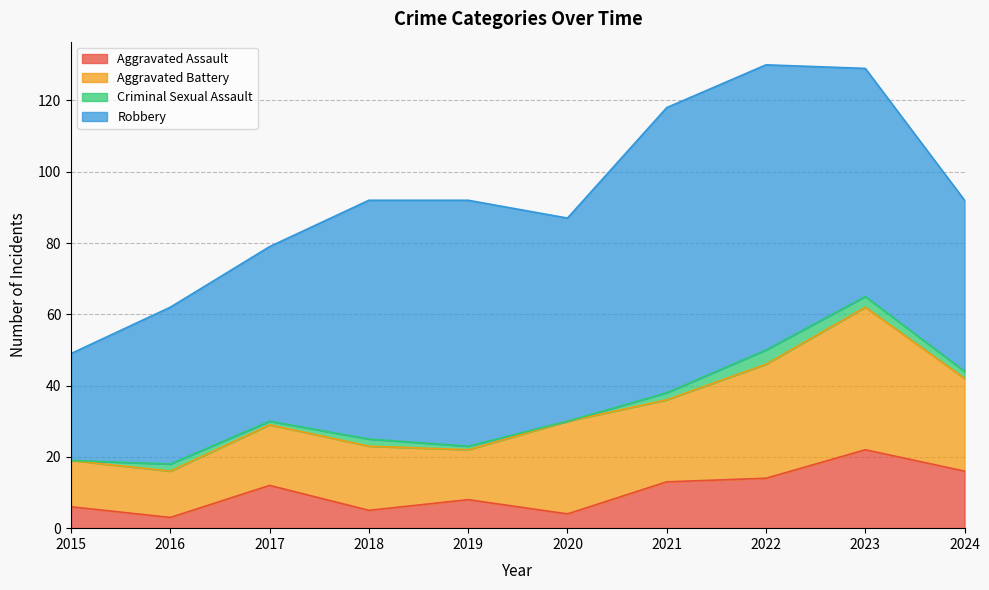

Where is the first local maximum for Robbery?

2019